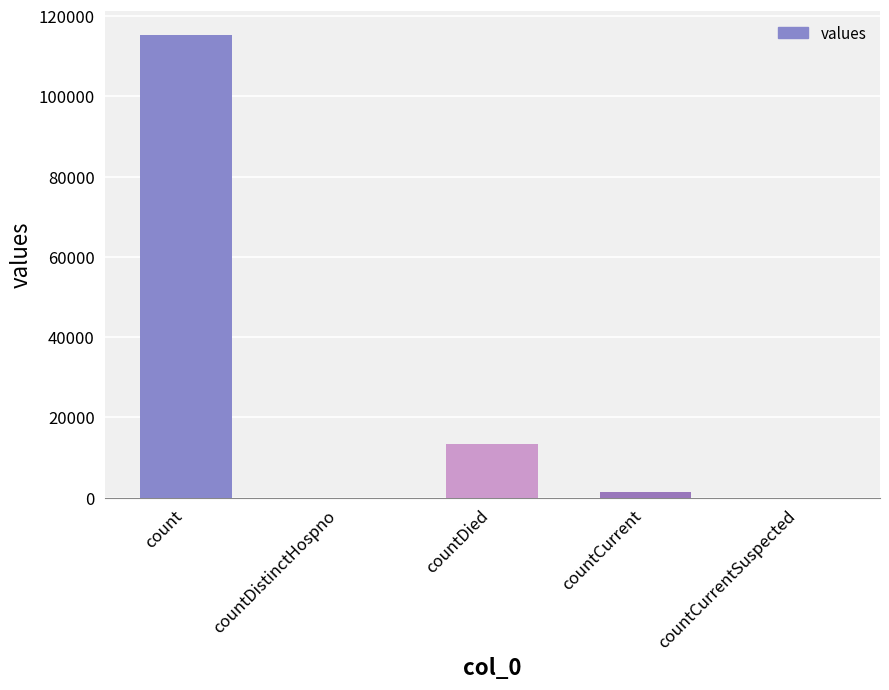

What is the change in value from count to countDistinctHospno?

-115379